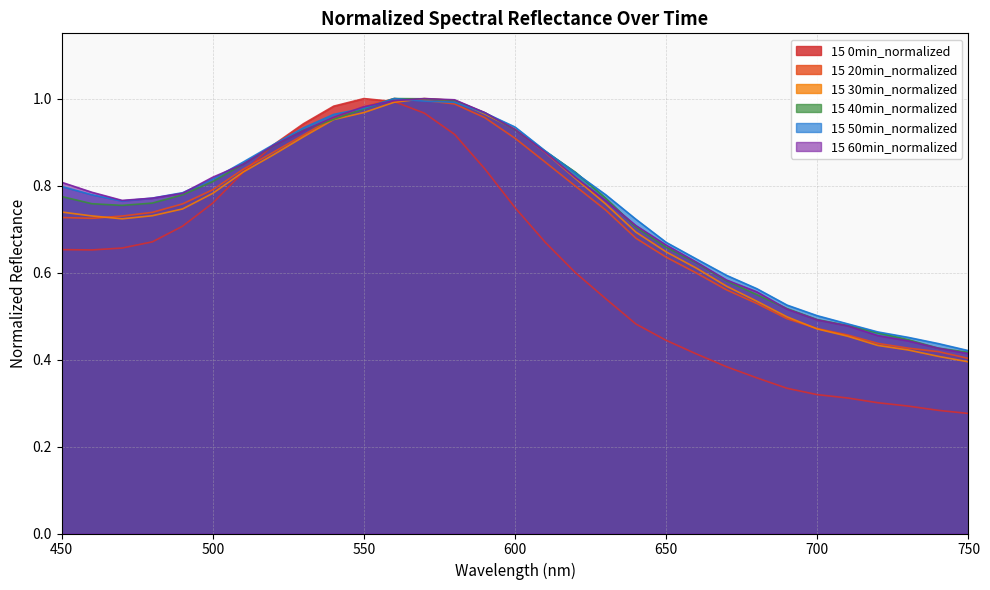

Is it true that 15 30min_normalized equals 0.2 at 490?

False